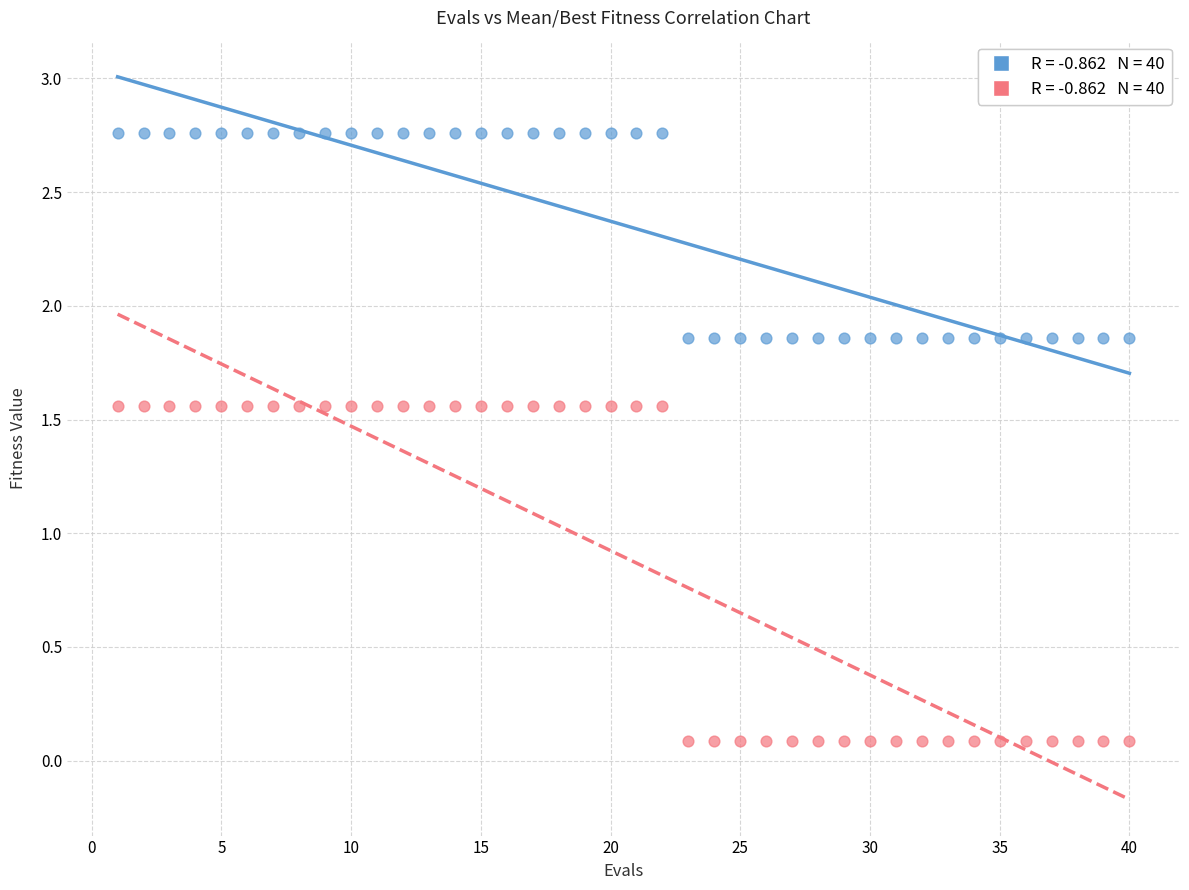

Across all data points, what is the range of Y values (max minus min)?

2.7